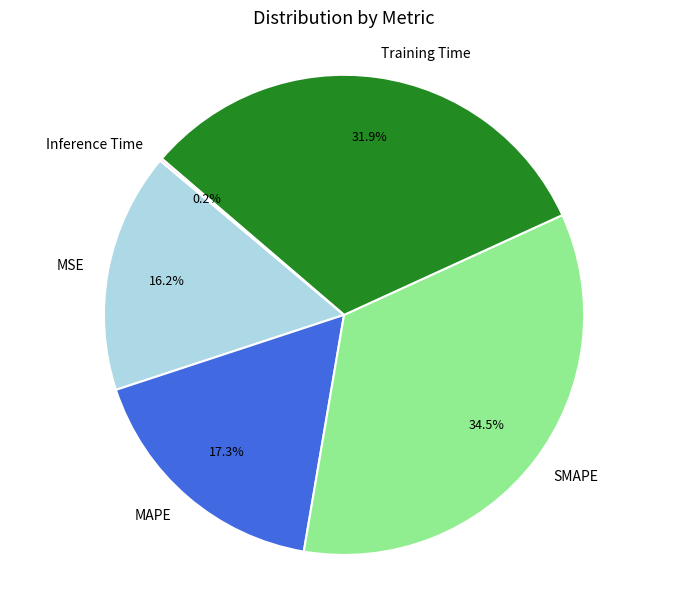

Is there any slice that represents more than half of the pie?

No